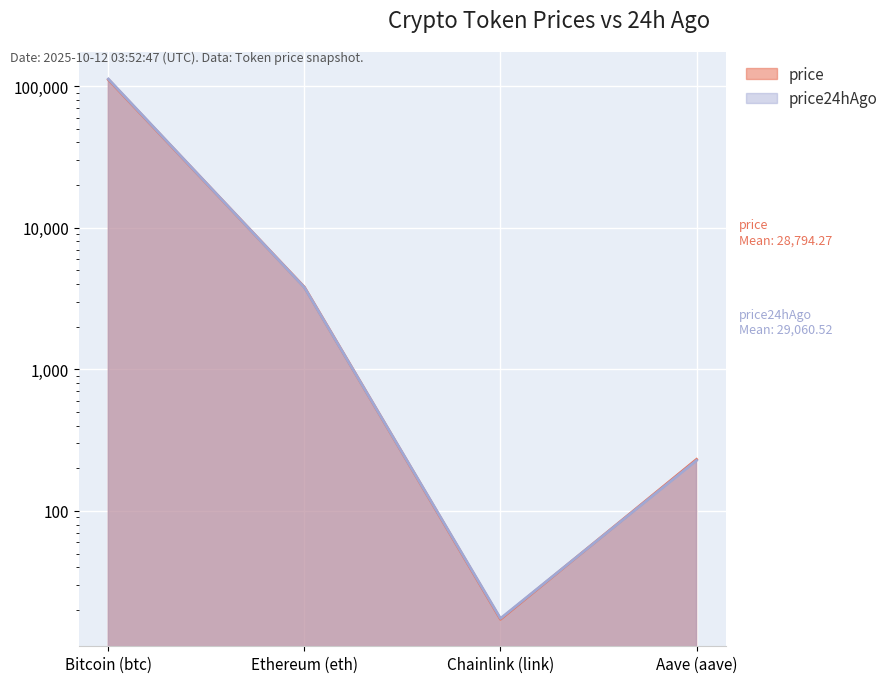

In price24hAgo, how many points are lower than both neighbors (excluding endpoints)?

1